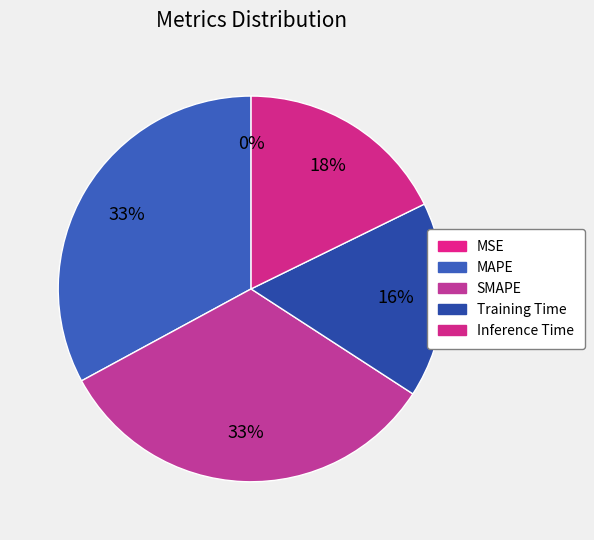

Which slice is the largest?

SMAPE